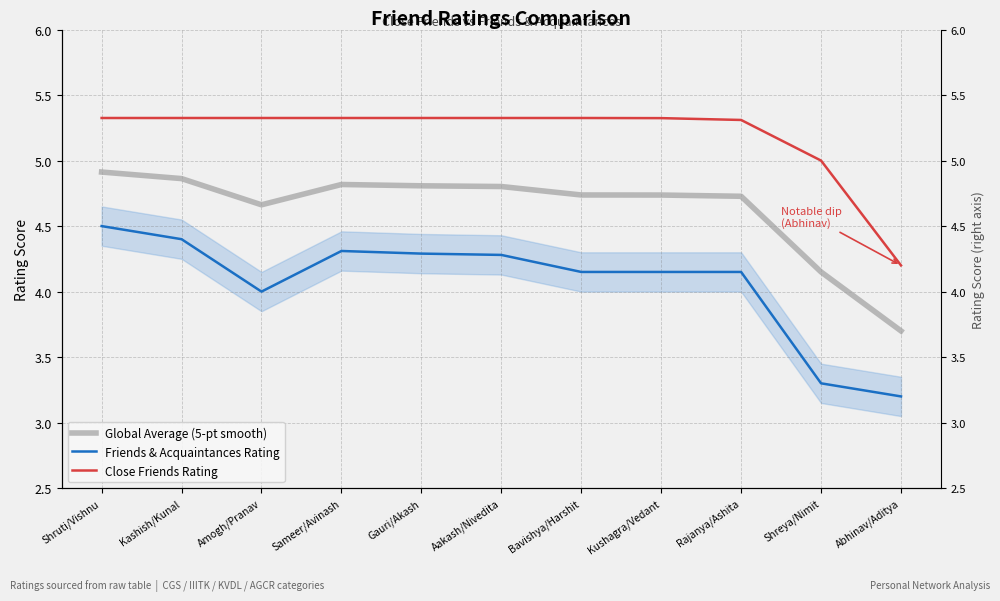

How many distinct data groups are displayed?

3